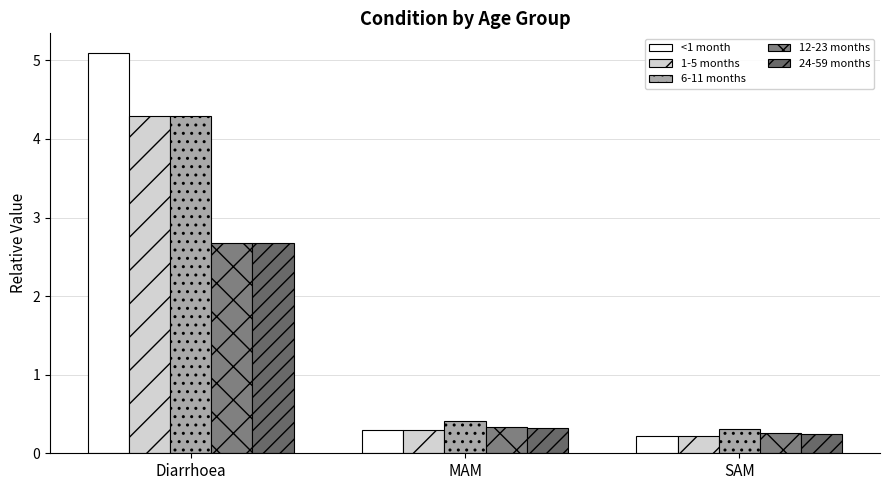

Which has a higher value, Diarrhoea or SAM?

Diarrhoea